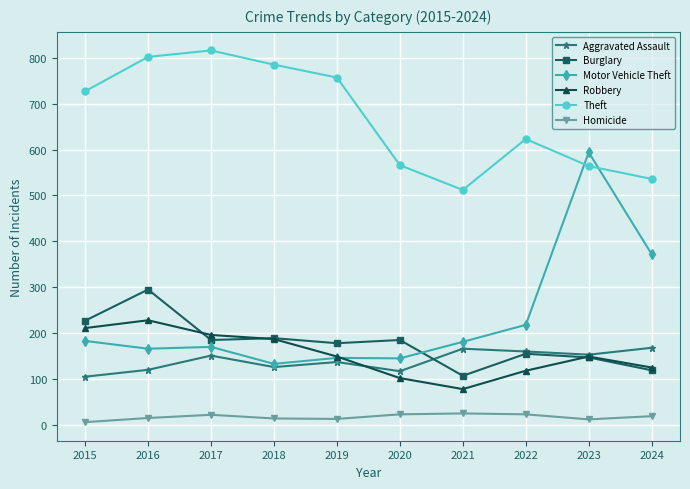

What is the value of the Theft point at the 8th from the left?

623